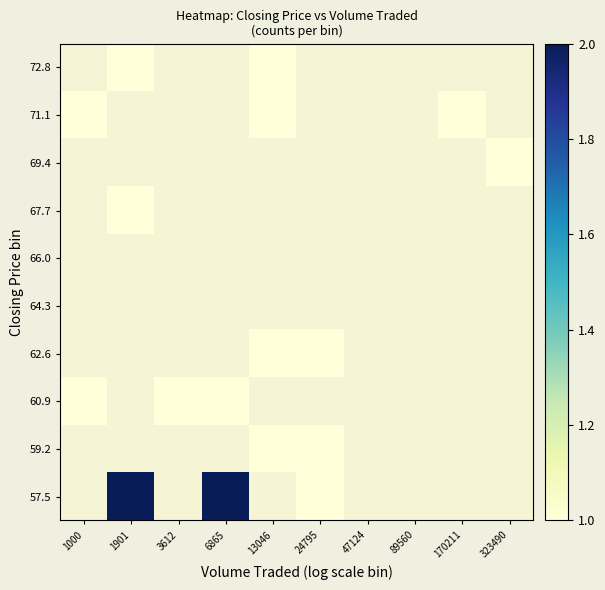

Between 170211 and 1901, which is larger?

1901